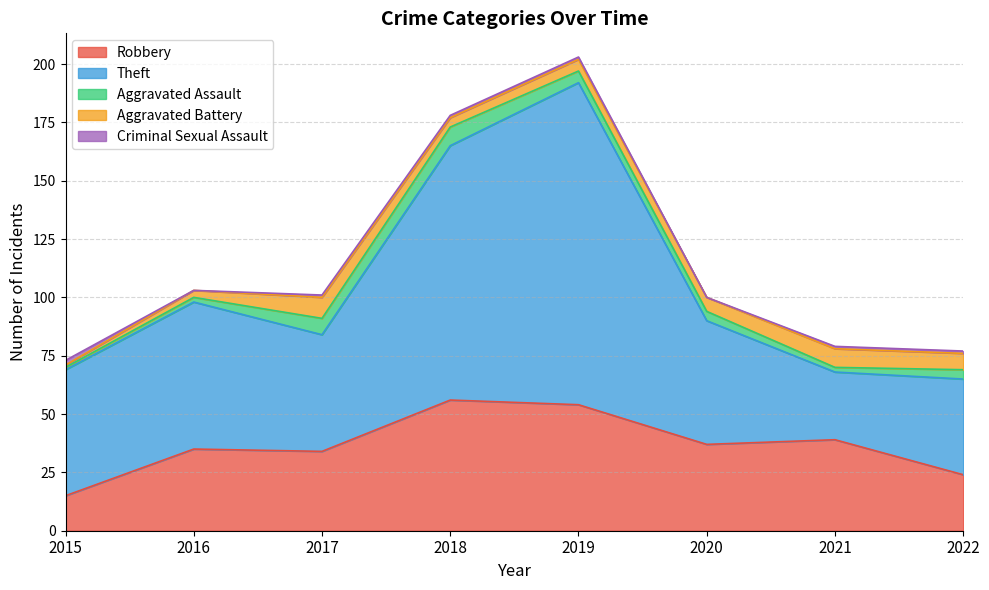

What is the total value across all series at 2016?

103